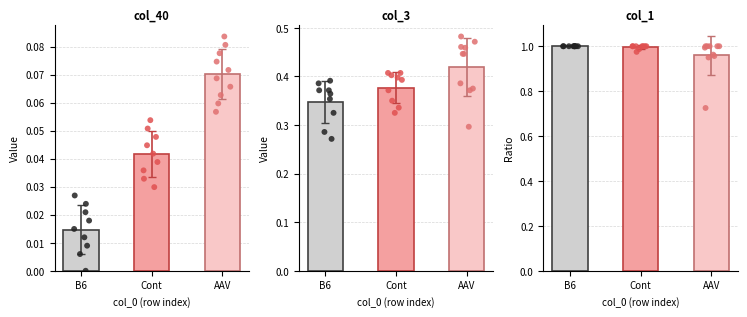

Which series contains the highest Y value?

col_1